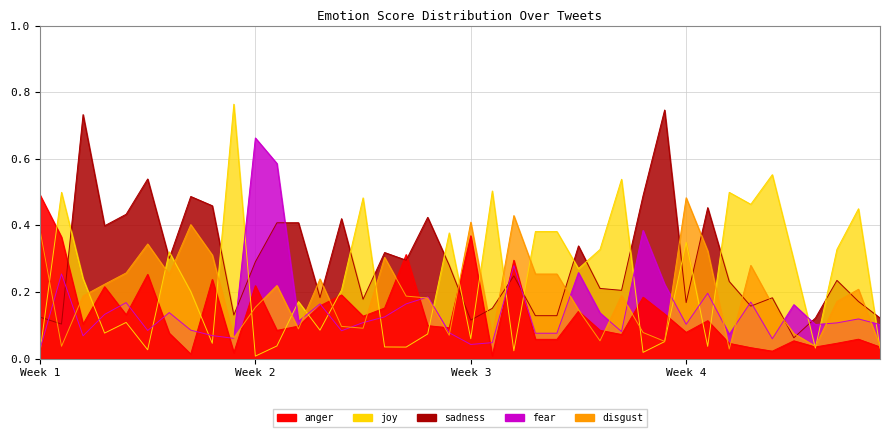

What are all the series names shown in the legend?

anger, joy, sadness, fear, disgust